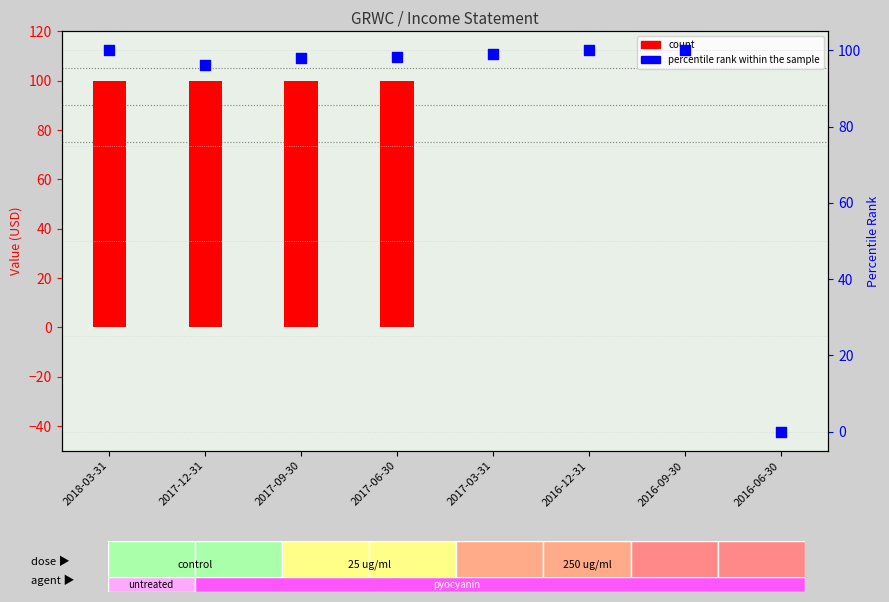

At how many categories does at least one series exceed 75?

7